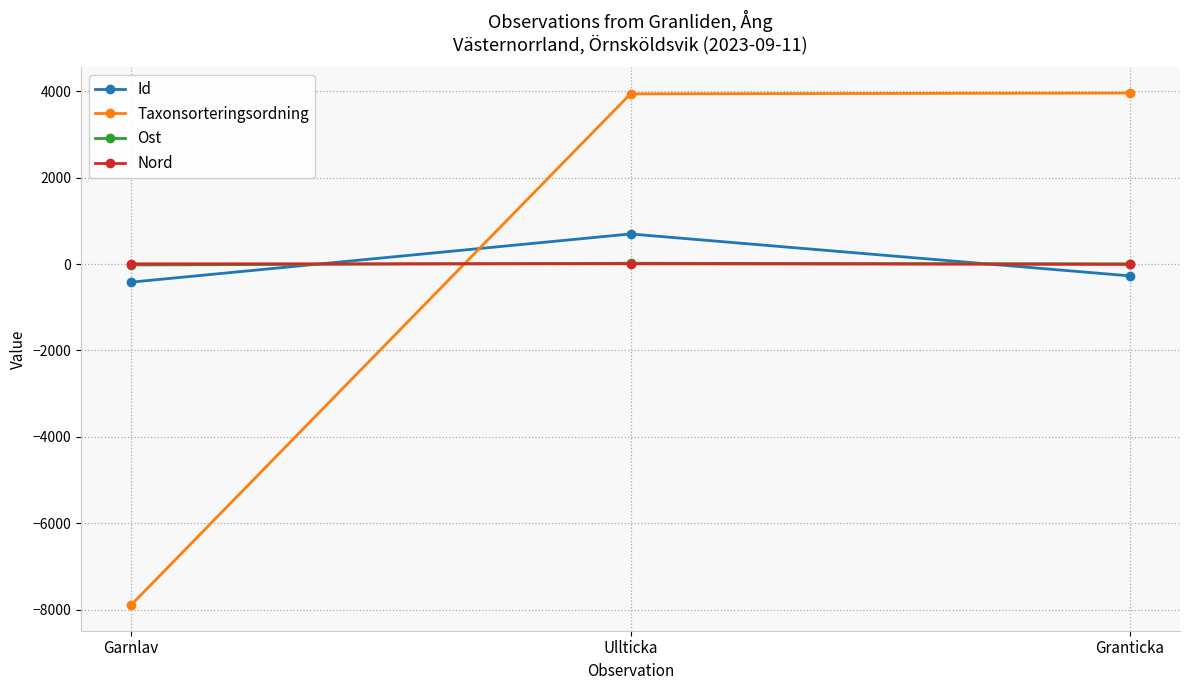

What is the value of the Id point at the 2nd from the left?

695.0